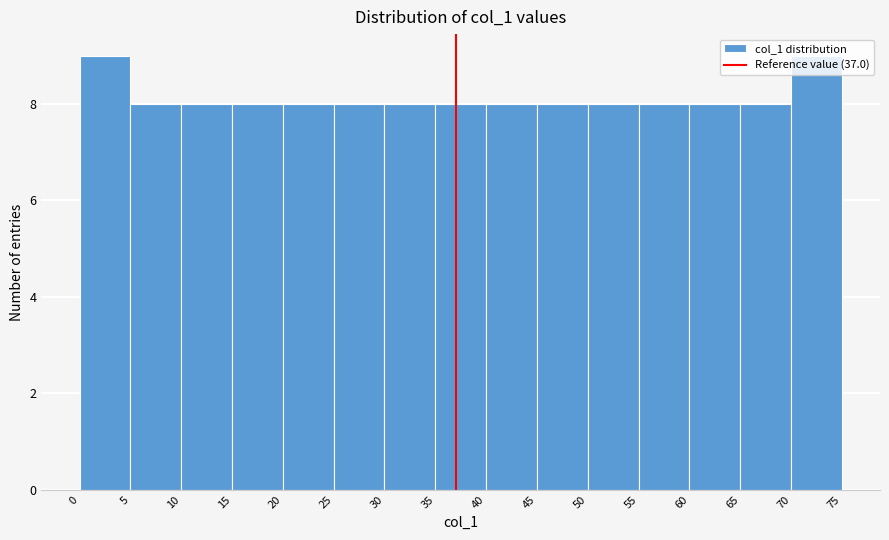

Reading left to right, list every bar in this chart as the range it spans on the x-axis followed by its height. The values are not printed on the chart, so give them approximately, as read against the axis.

0 to 5: 9
5 to 10: 8
10 to 15: 8
15 to 20: 8
20 to 25: 8
25 to 30: 8
30 to 35: 8
35 to 40: 8
40 to 45: 8
45 to 50: 8
50 to 55: 8
55 to 60: 8
60 to 65: 8
65 to 70: 8
70 to 75: 9